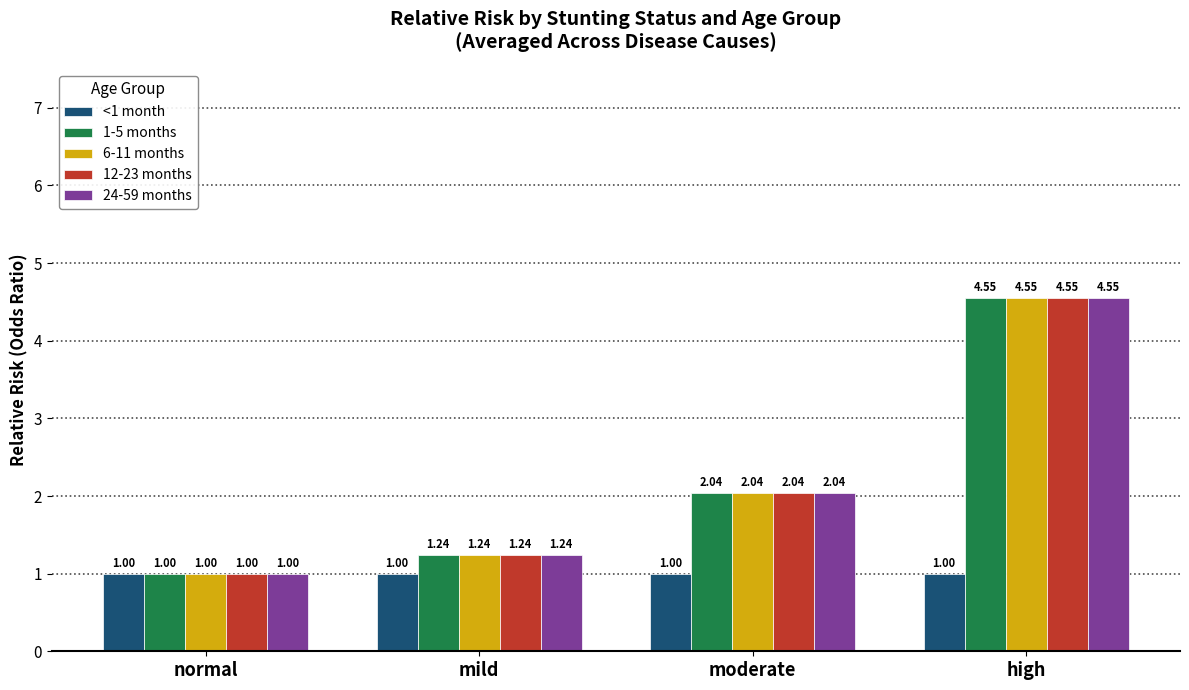

What is the lowest value of the 24-59 months series?

1.0